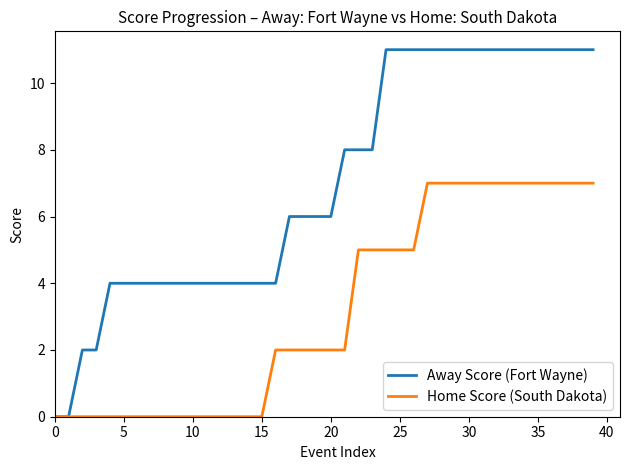

What is the maximum value shown in the chart?

11